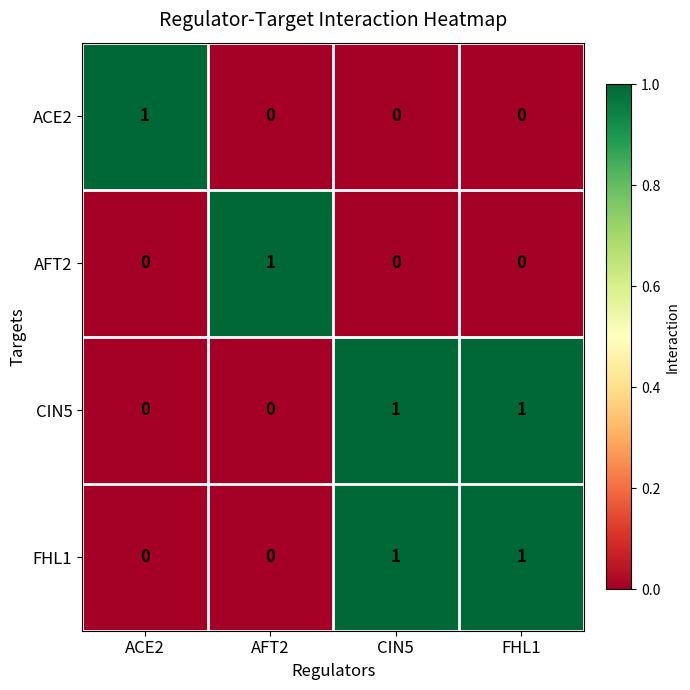

The value of FHL1 at AFT2 is 0. True or false?

True